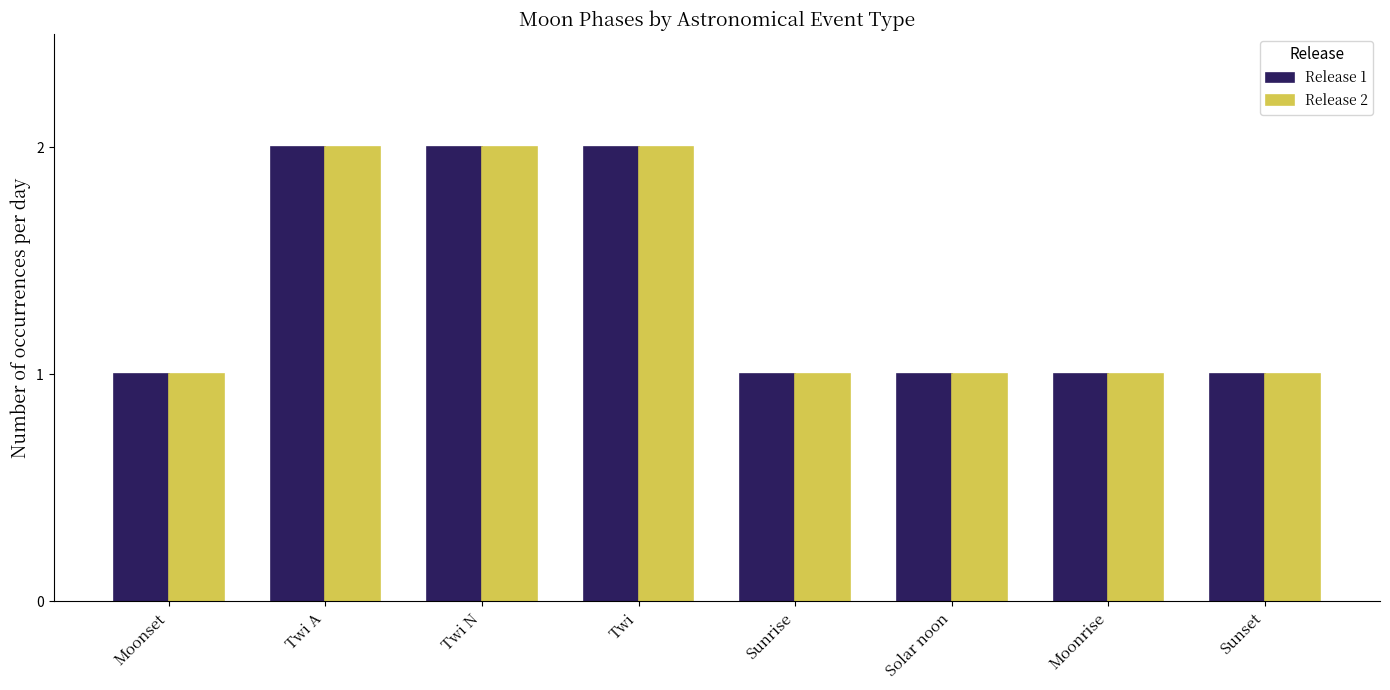

What is the total value across all series at Moonrise?

2